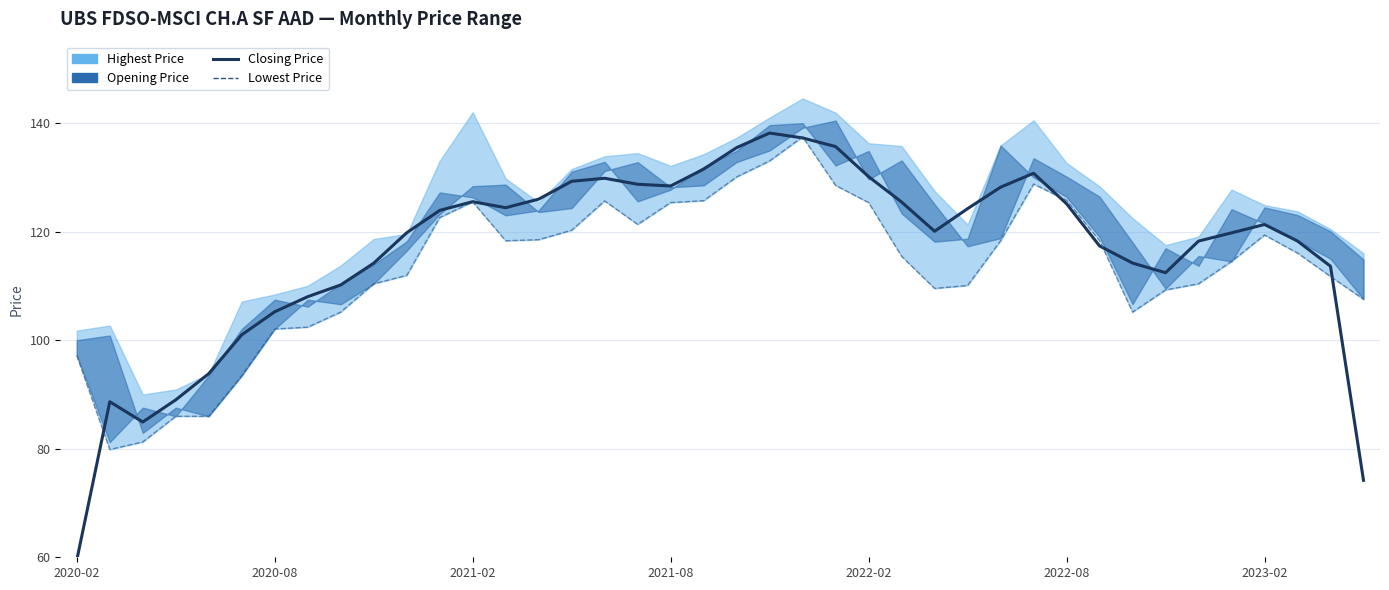

The value of Closing Price at 2022-02 is 130.1. True or false?

True